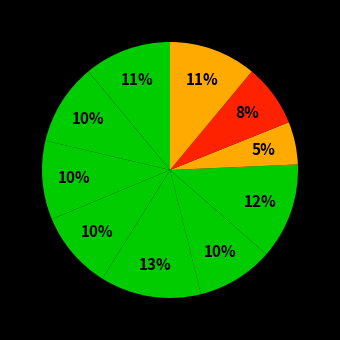

How many segments does this pie chart have?

10